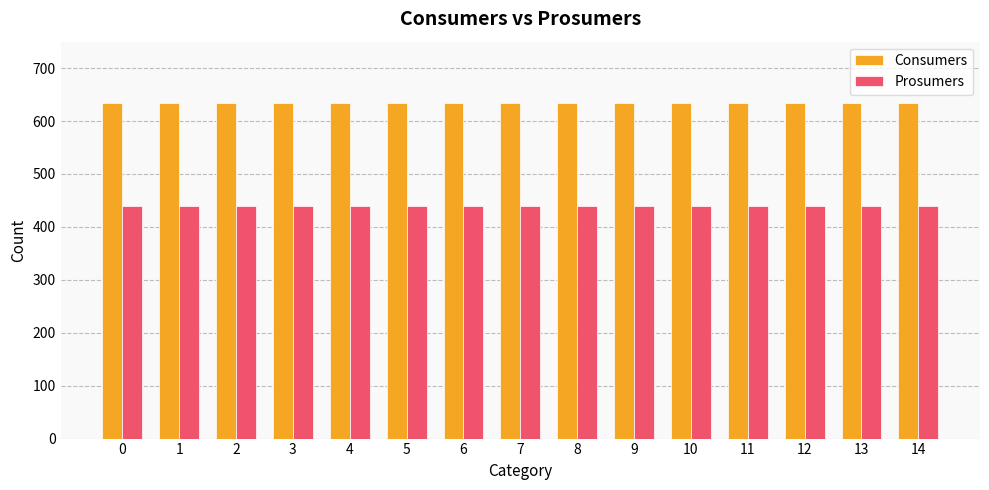

Is the value of Consumers at 5 greater than the value of Prosumers at 14?

Yes